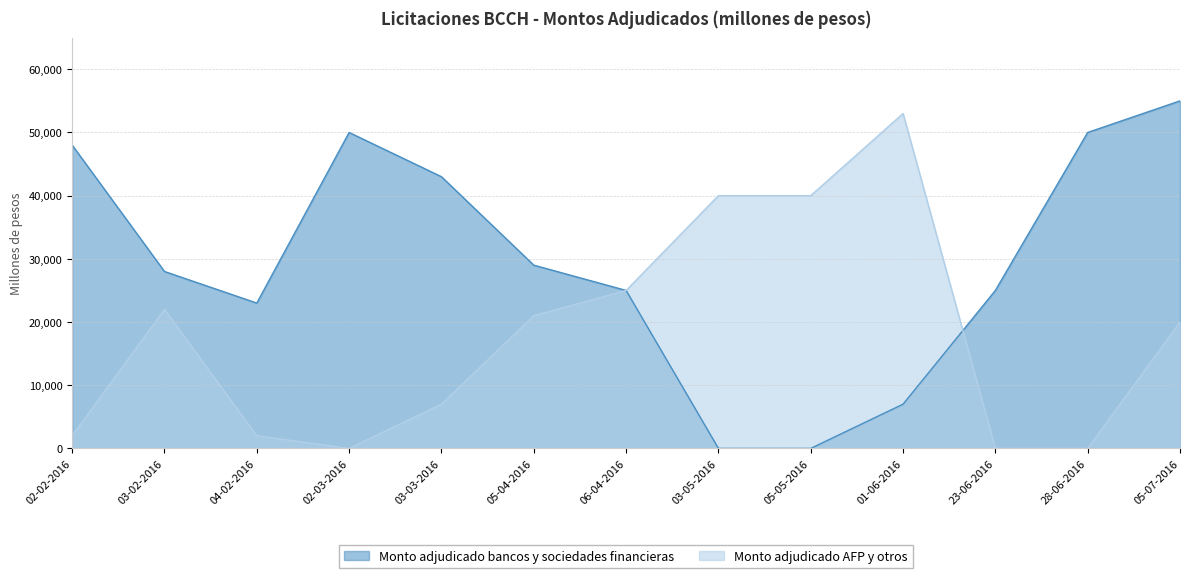

How many lines are shown in the chart?

2